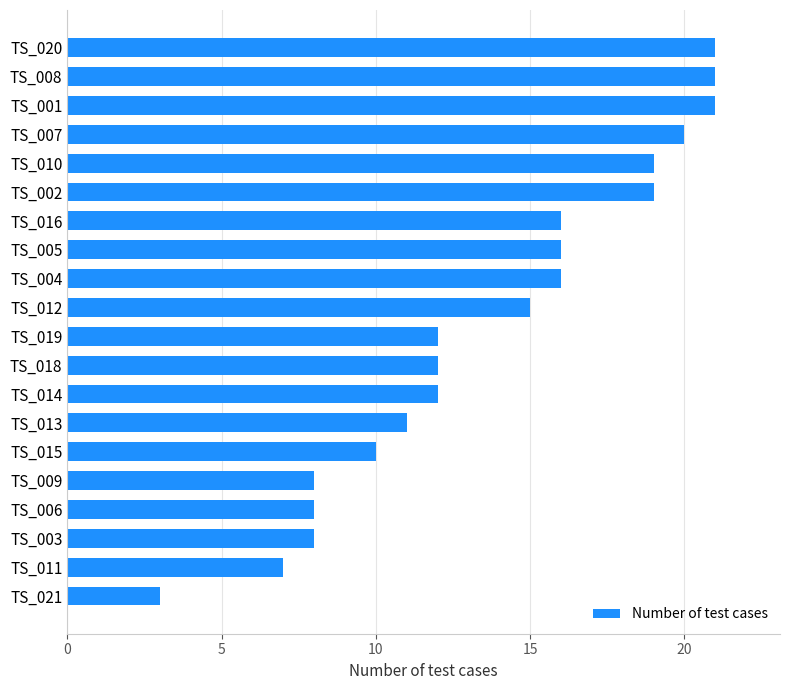

What is the change in value from TS_004 to TS_007?

+4